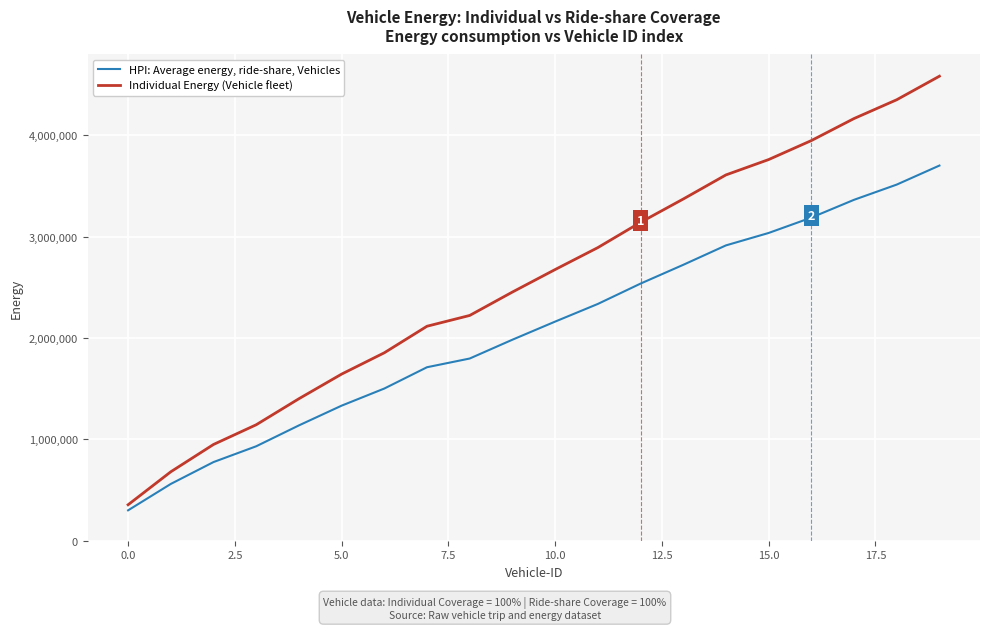

True or false: HPI: Average energy, ride-share, Vehicles and Individual Energy (Vehicle fleet) cross at least once.

False